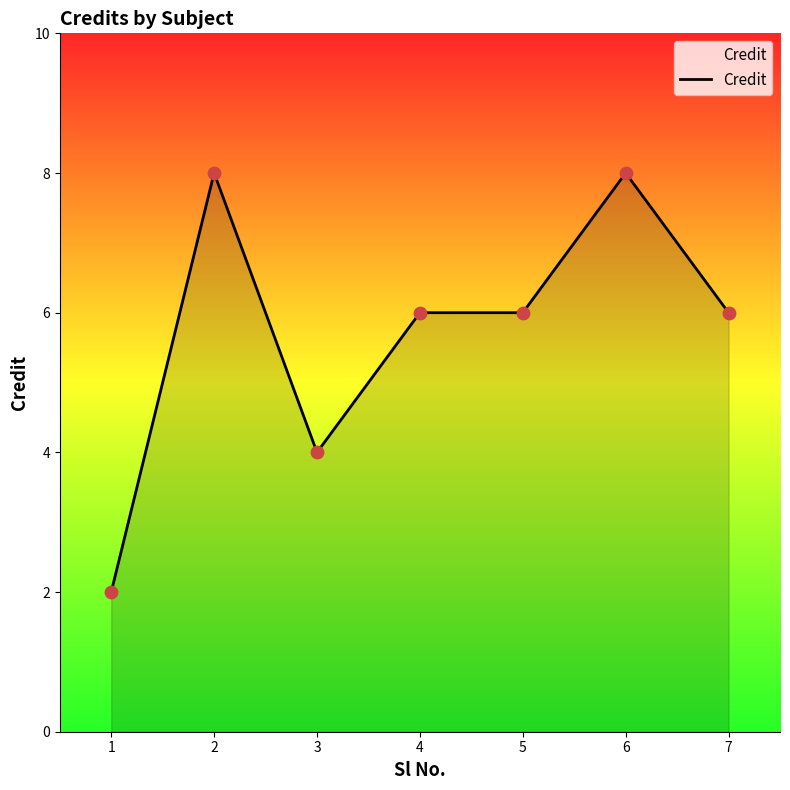

Approximately how many times larger is the value at 2 compared to 4?

1.3